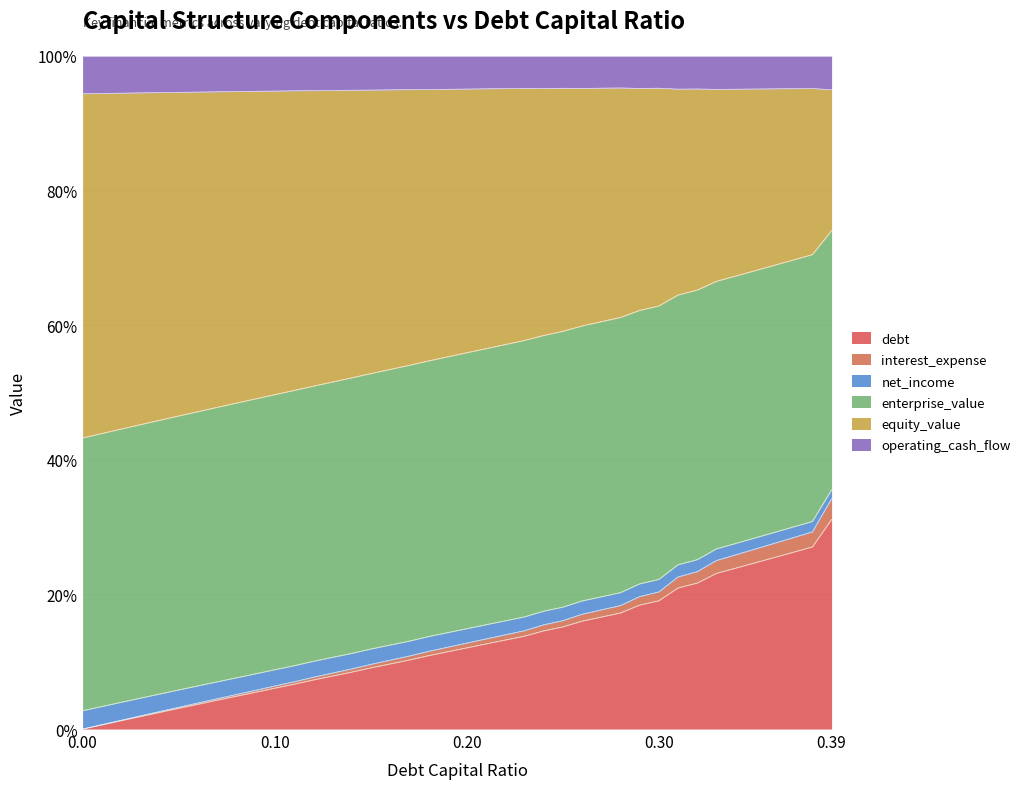

What is the maximum value for debt?

31.1